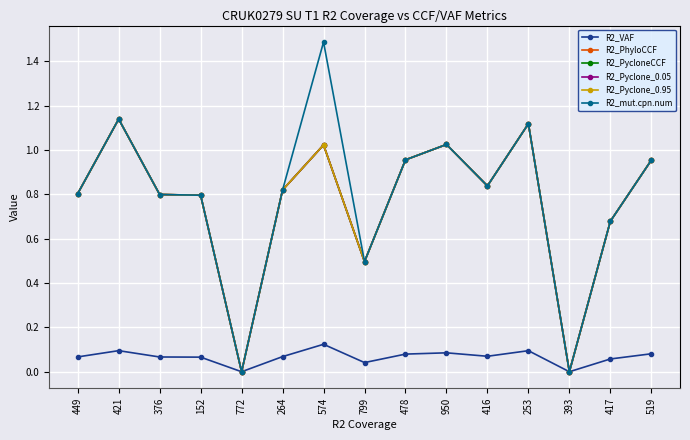

Does the chart have visible grid lines?

Yes